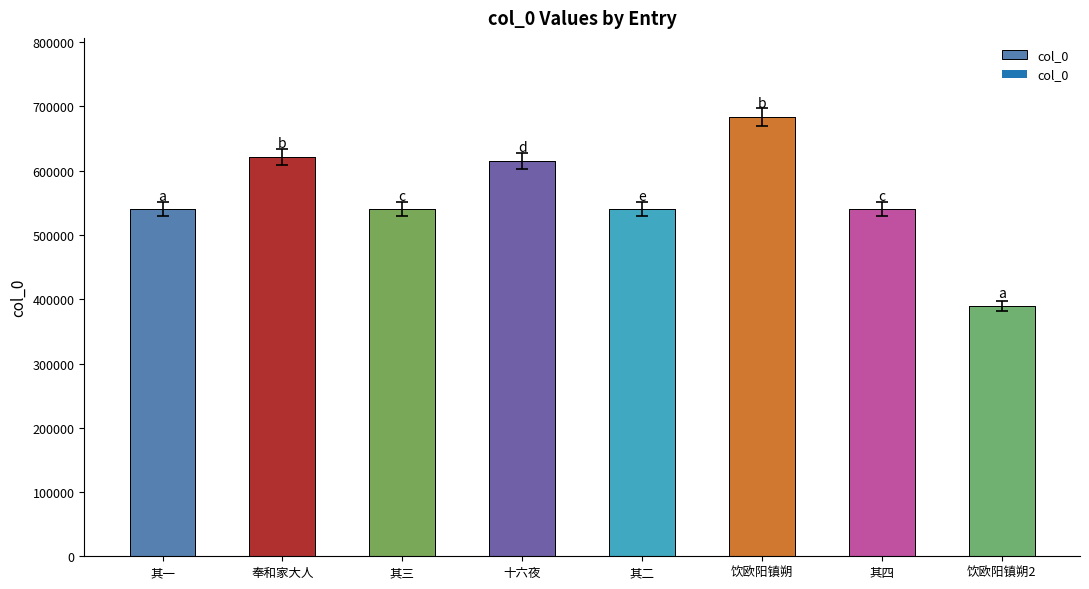

Count the number of categories in the chart.

8